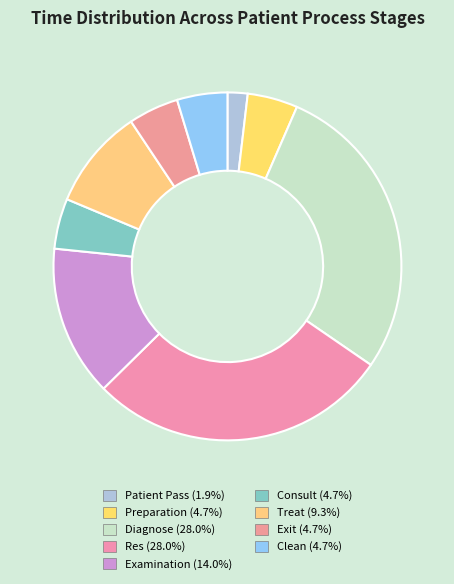

Is the sum of Res and Treat greater than half?

No